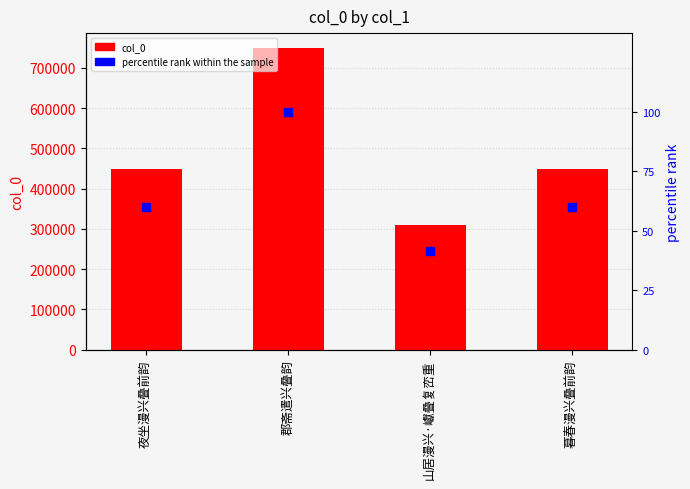

Which series has the largest total across all categories?

col_0